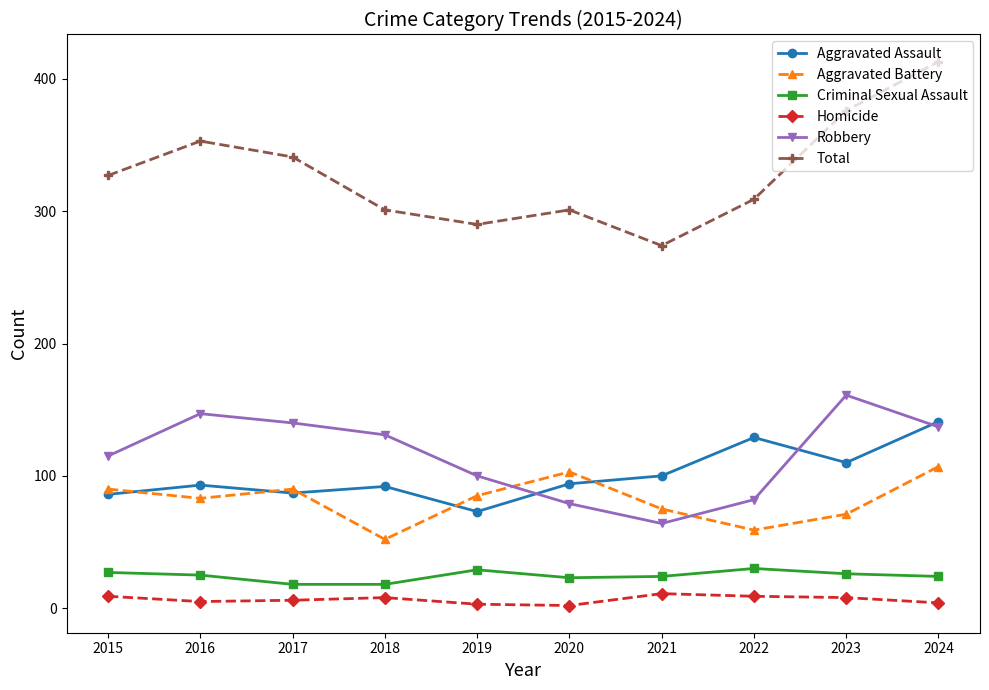

True or false: Homicide and Criminal Sexual Assault intersect in this chart.

False